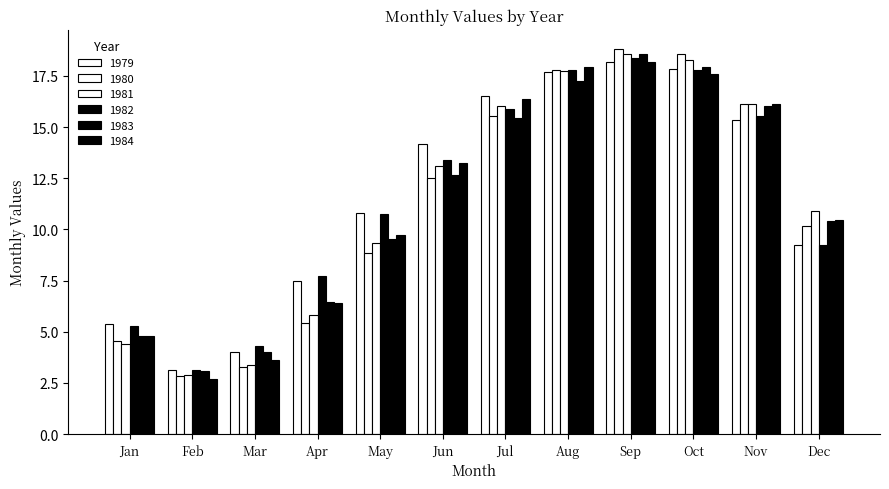

Is it true that 1979 equals 2.1 at Feb?

False